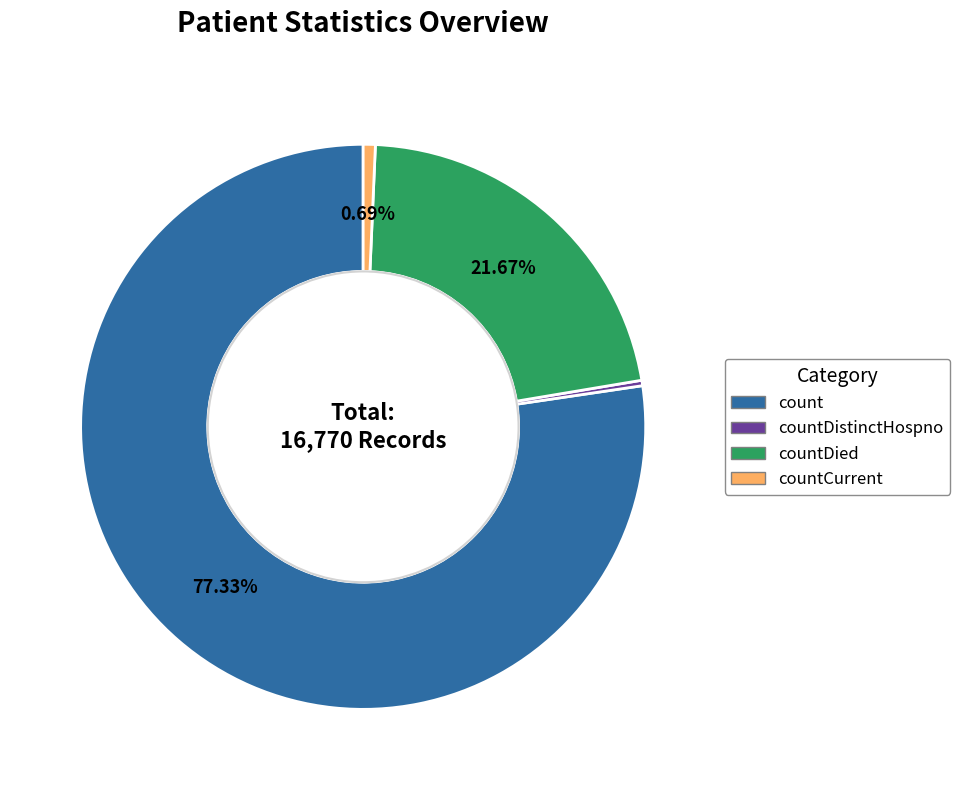

How many slices are in this pie chart?

4